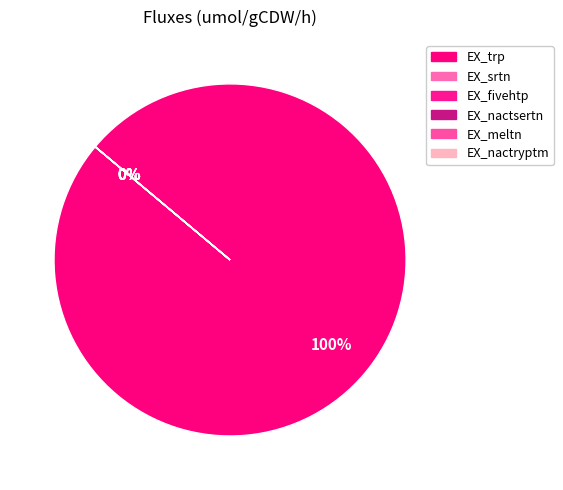

Is it true that EX_trp is 100% of the pie?

True